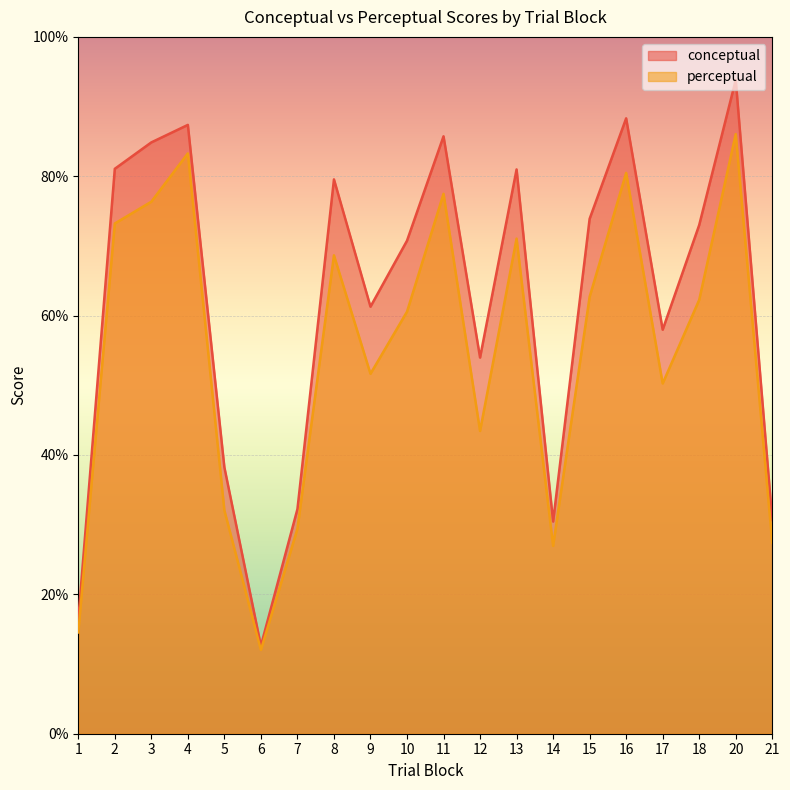

In conceptual, how many points are higher than both neighbors (excluding endpoints)?

6